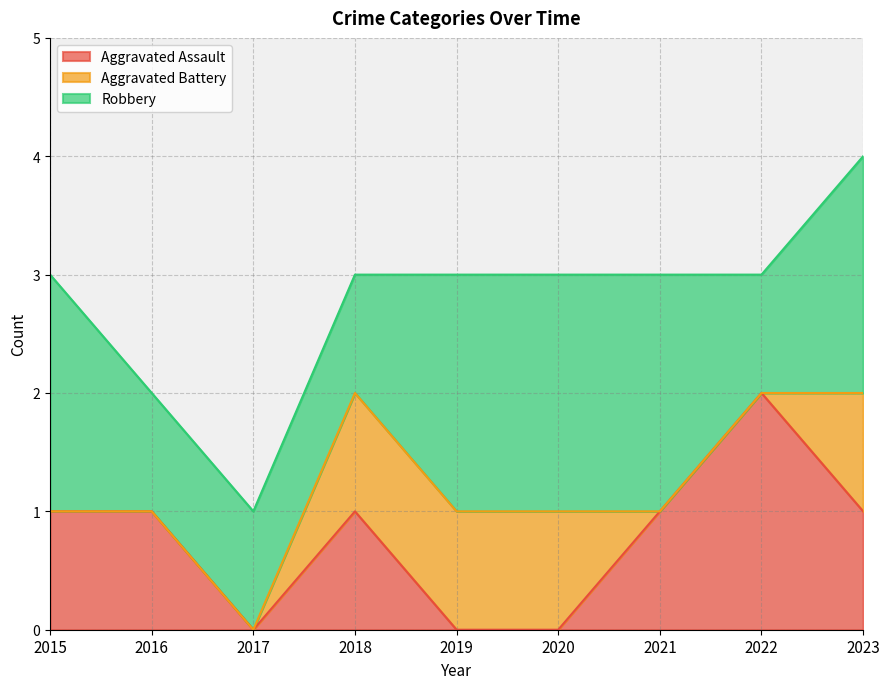

What is the difference between the Aggravated Assault values at 2018 and 2022?

1